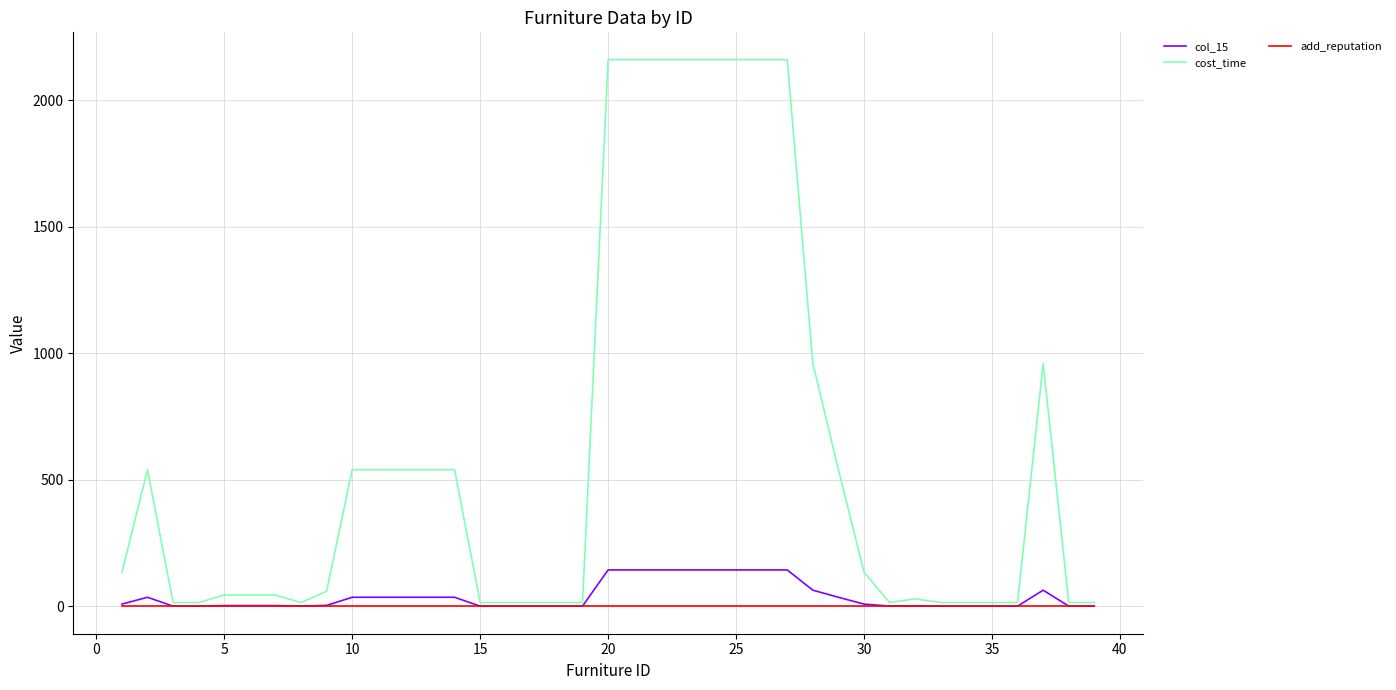

Rank the series by their maximum value, from lowest to highest.

add_reputation, col_15, cost_time